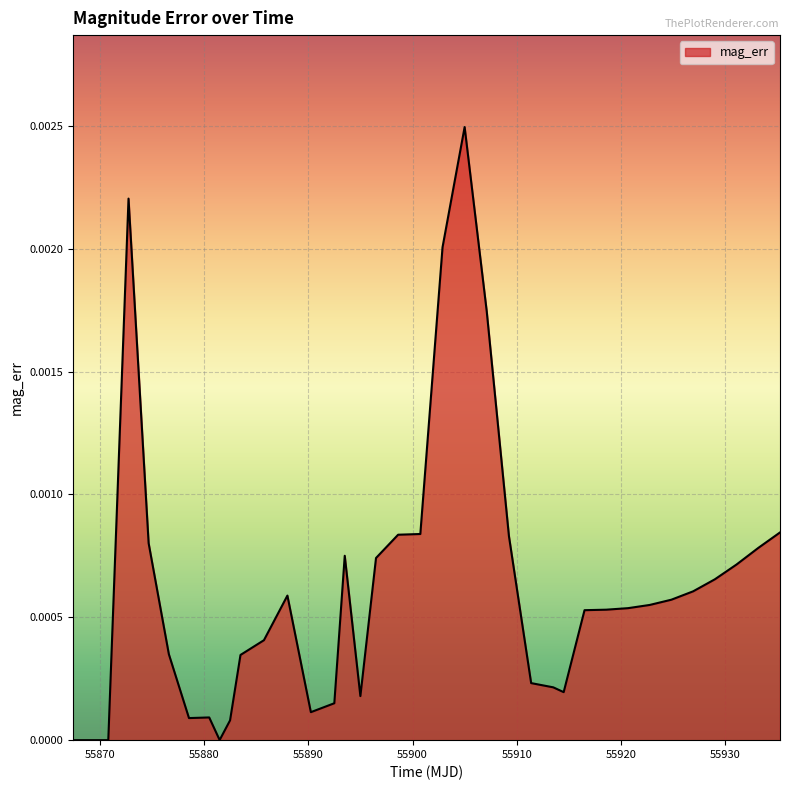

Does the chart have visible grid lines?

Yes